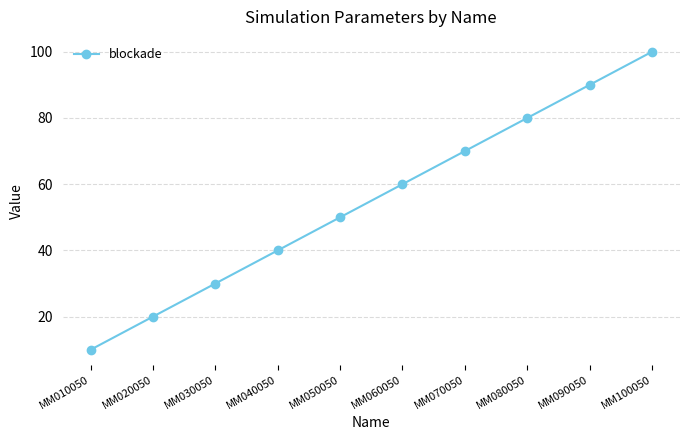

What is the sum of all values?

550